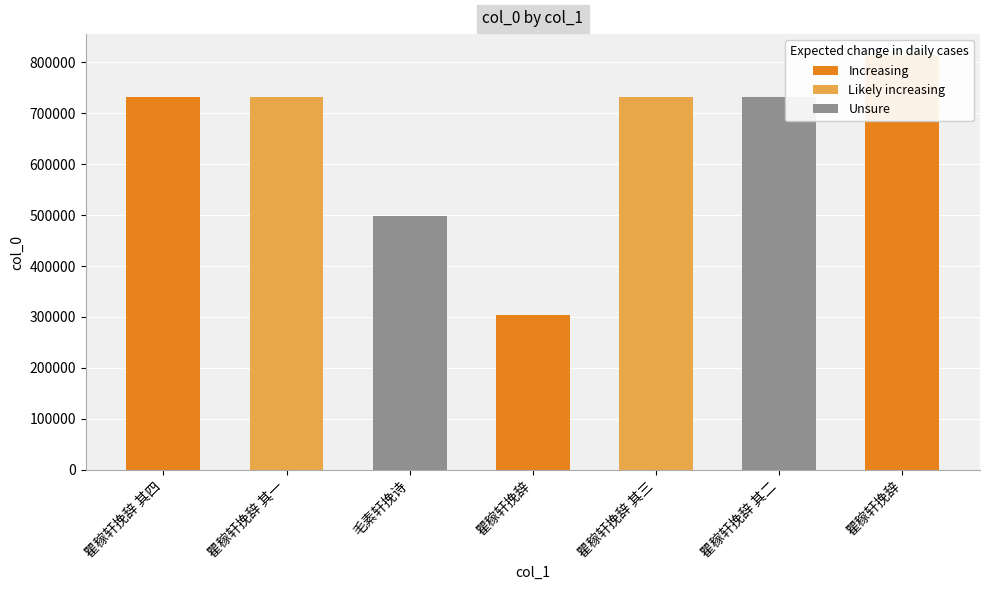

Which label corresponds to the smallest value in the chart?

瞿稼轩挽辞